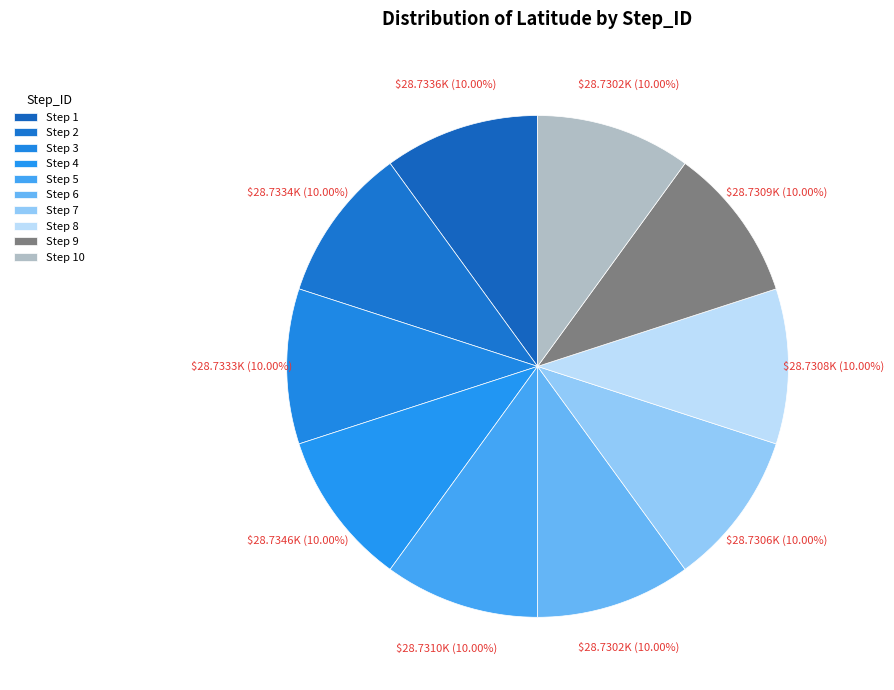

Which slice is the smallest?

Step 6